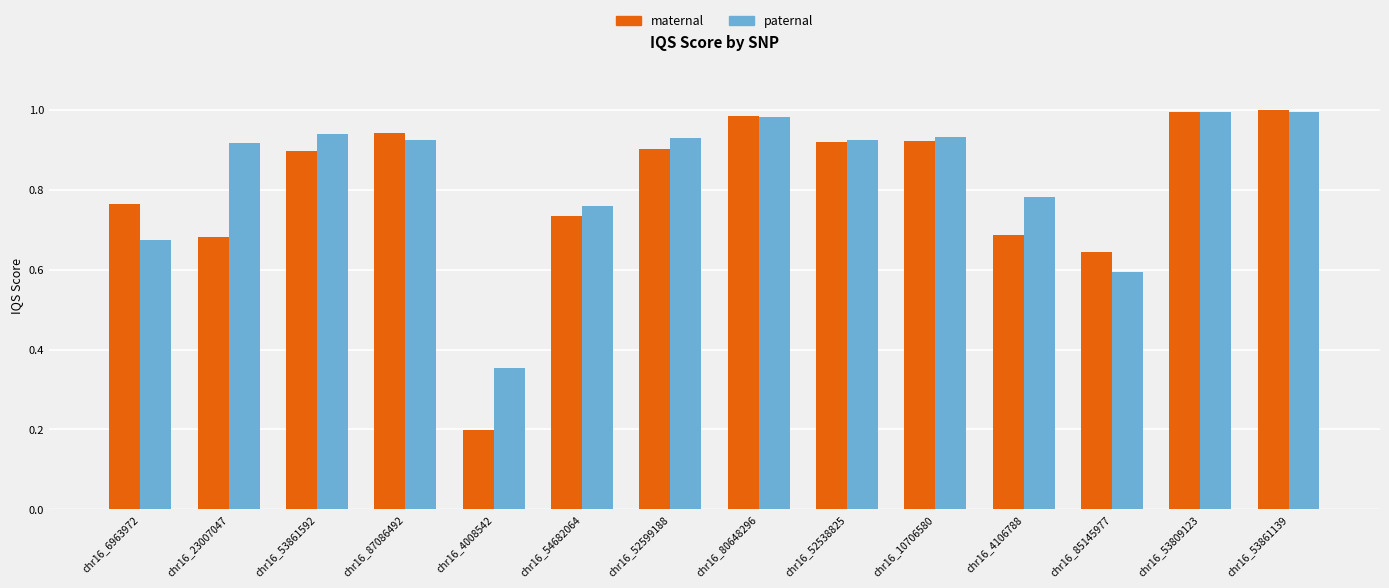

At how many categories does at least one series exceed 0?

14